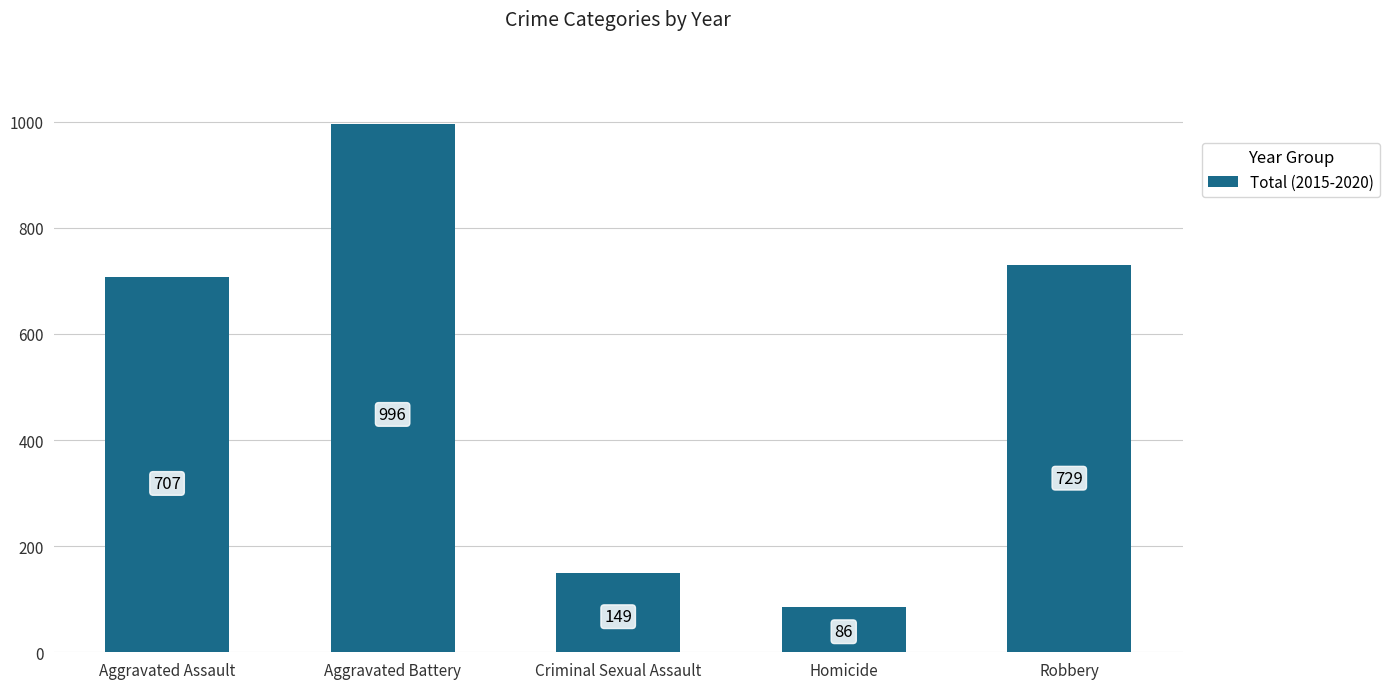

Reading left to right, what are all the values shown in this chart?

707	996	149	86	729